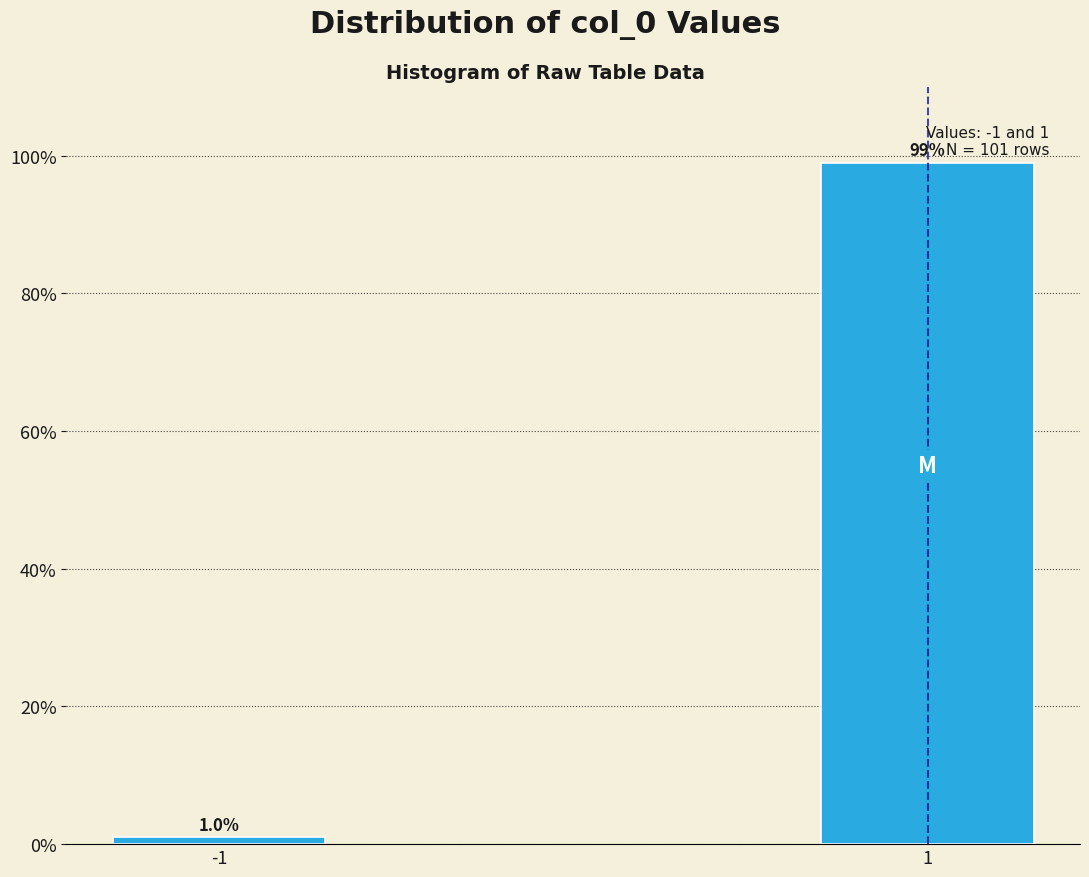

Reading right to left, transcribe all the data shown in this chart.

1=99.0	-1=1.0